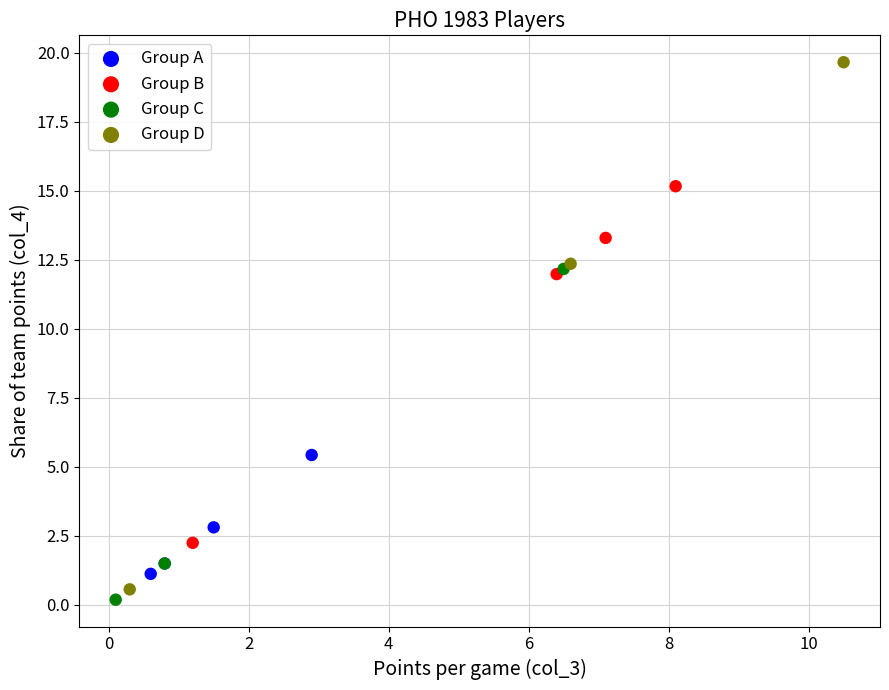

Which series has the largest Y range (max minus min)?

Group D